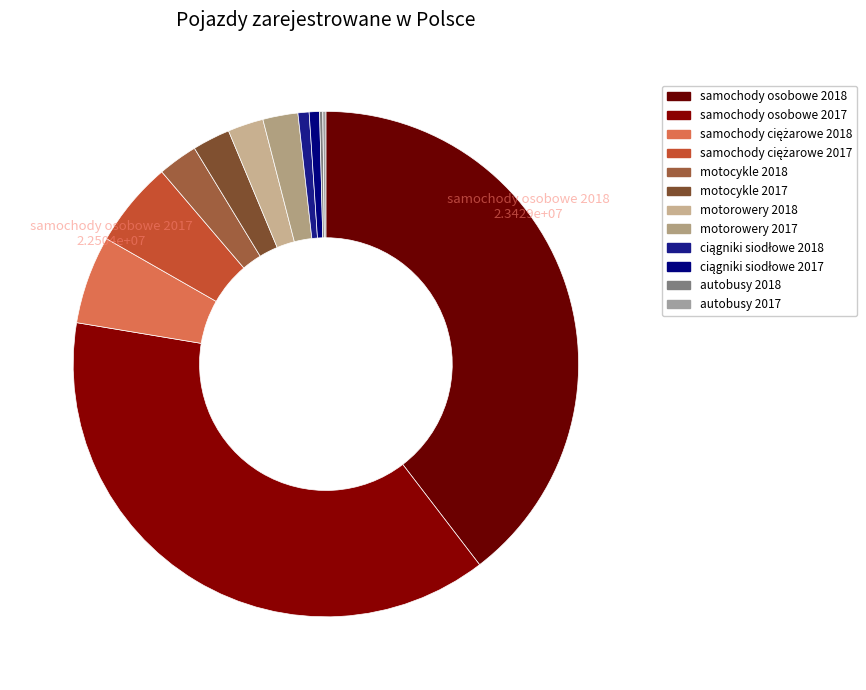

What portion of the pie excludes samochody ciężarowe 2018?

94.4%